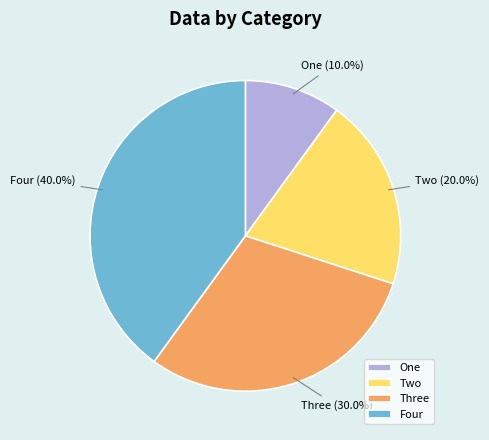

How many segments does this pie chart have?

4